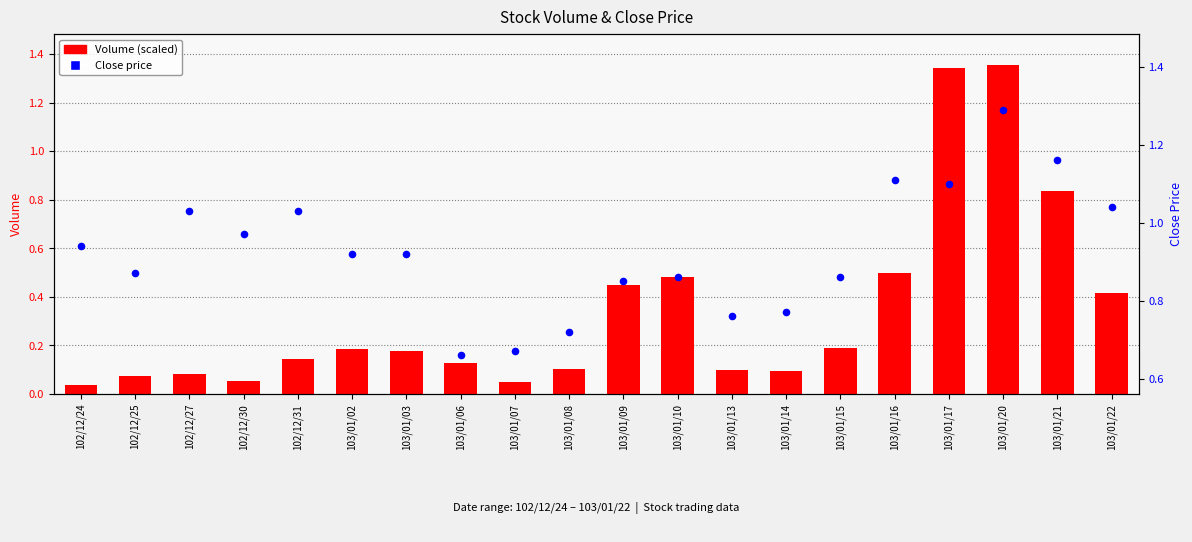

Which series reaches the minimum Y coordinate?

Volume (scaled)